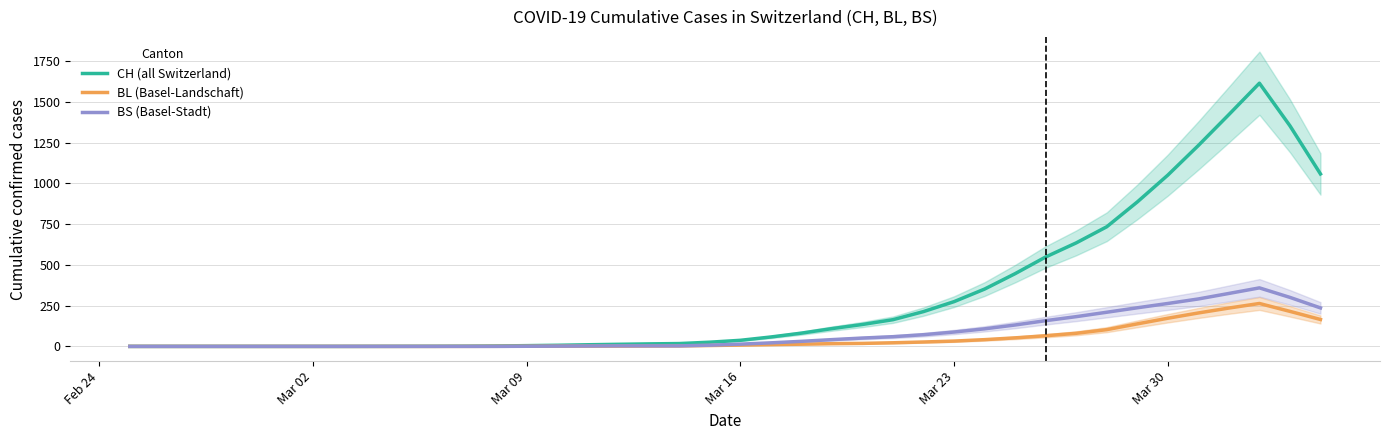

What is the highest value of the BL (Basel-Landschaft) series?

263.4